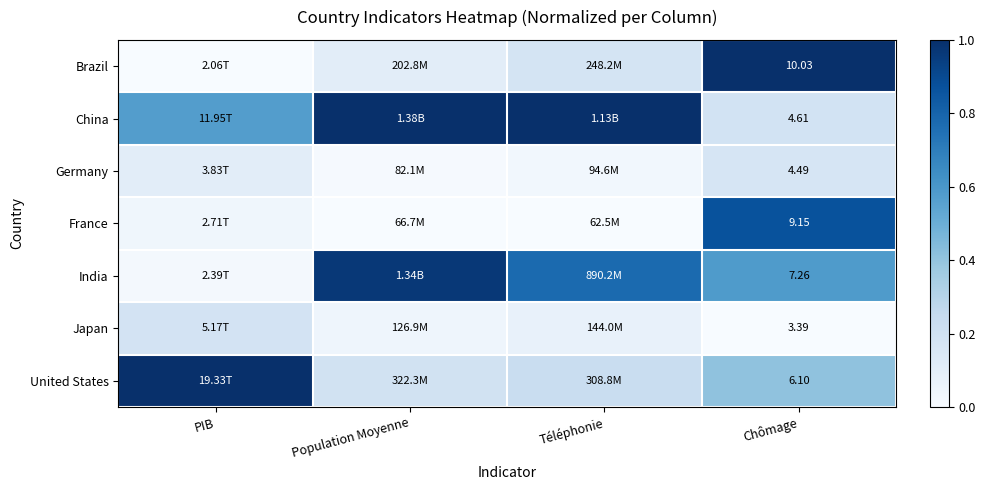

What is the difference between the maximum and second lowest values in the France series?

0.9